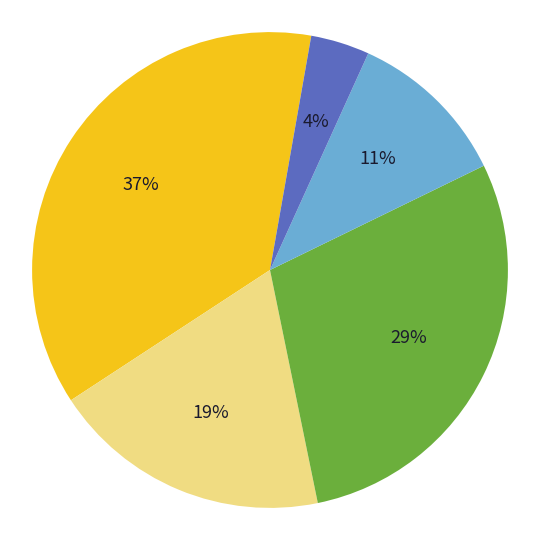

How many slices are in this pie chart?

5